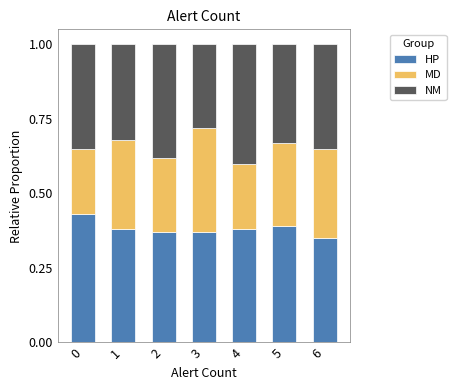

What is the sum of all HP values?

2.7